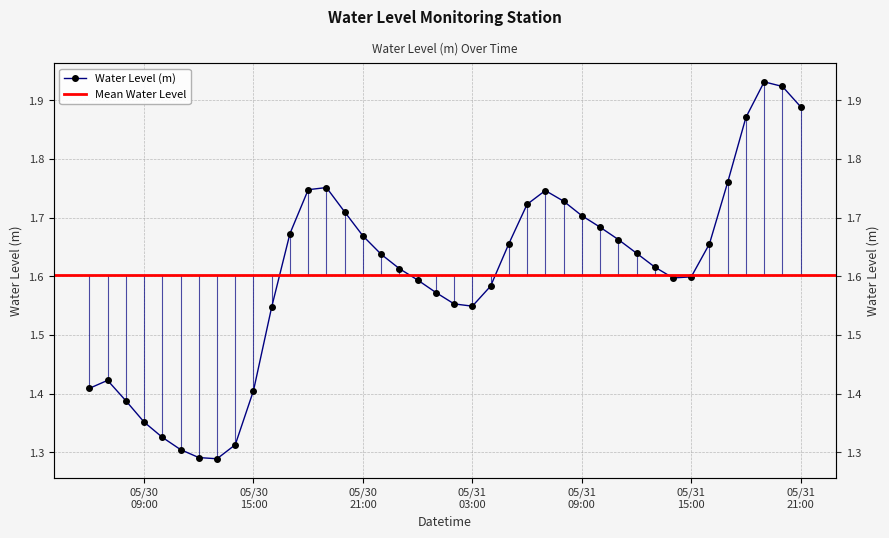

The value at 05/31 03:00 is 0.5. True or false?

False